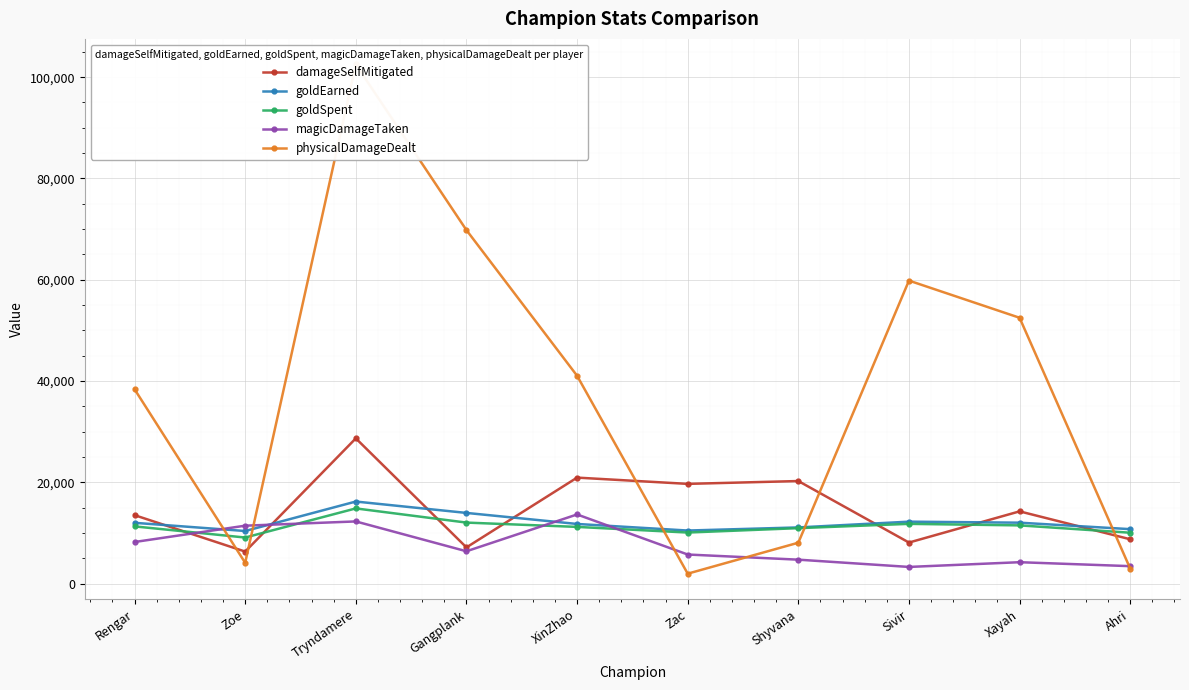

How many data points in goldEarned are above 12007?

4